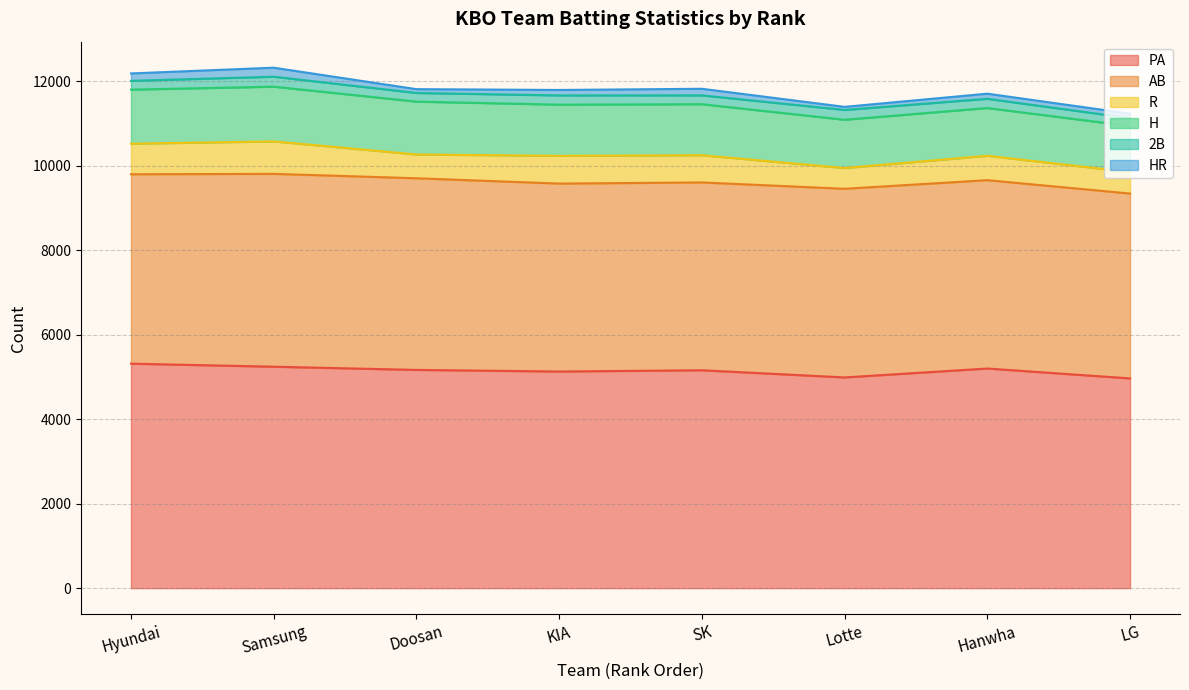

At which category does H reach its first local peak?

Samsung